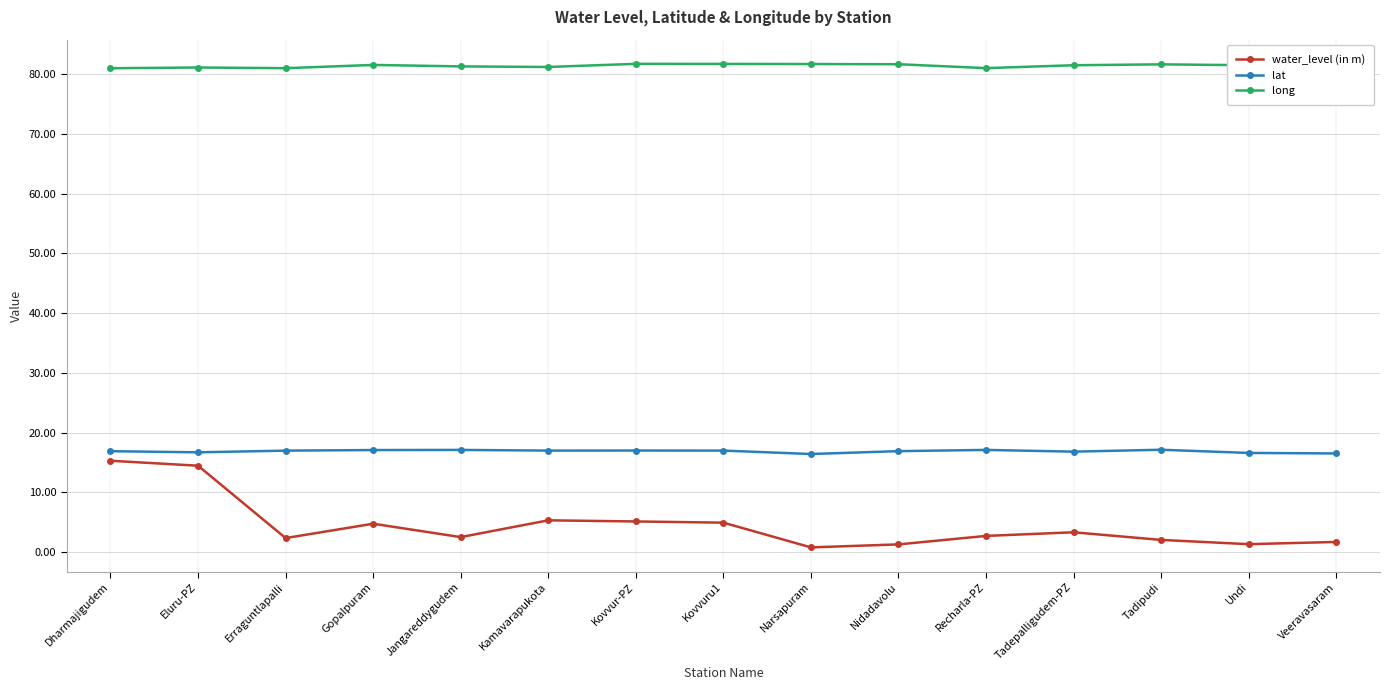

What is the maximum value shown in the chart?

81.7